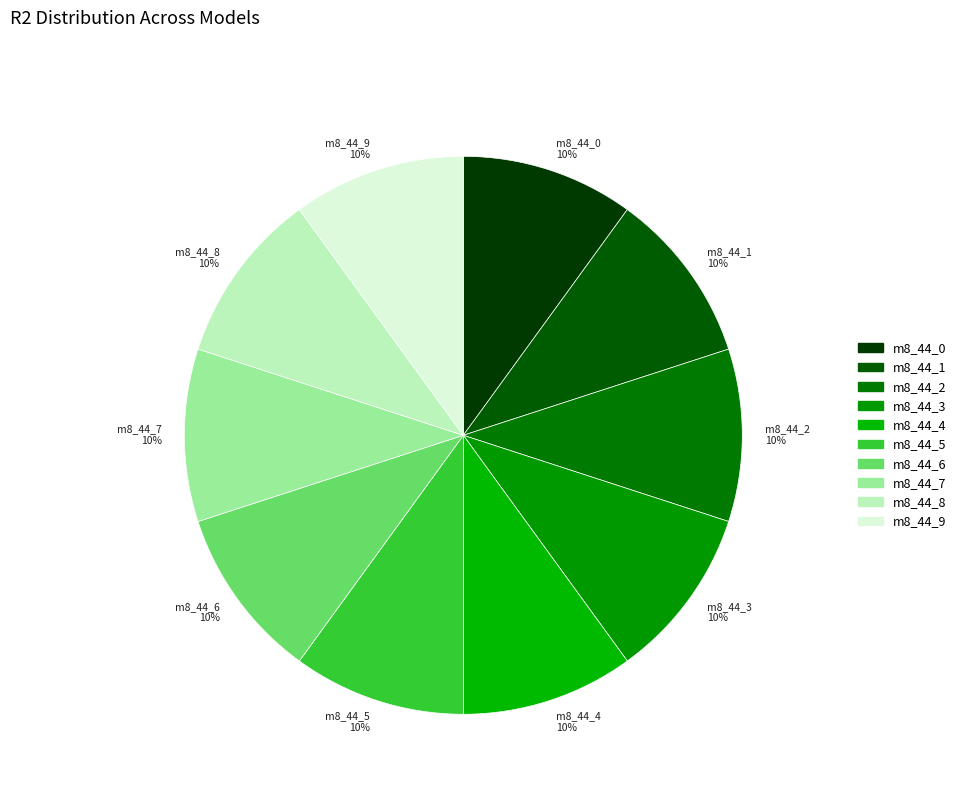

To the nearest percent, what portion does m8_44_2 10% represent?

10%